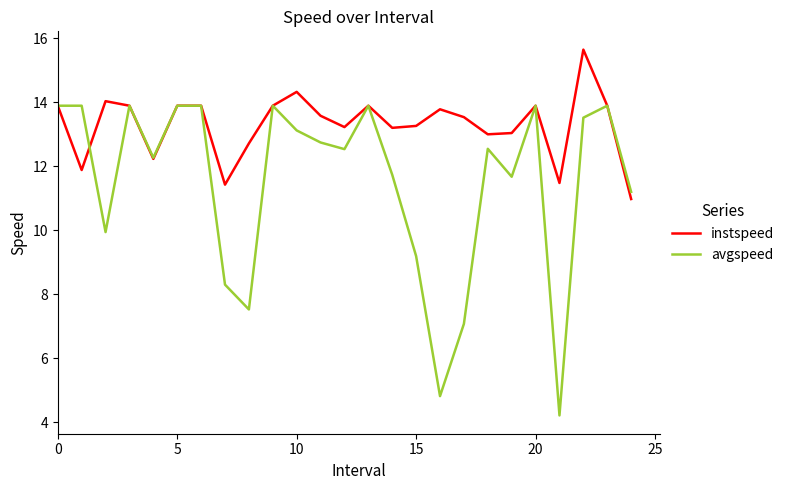

What is the smallest value displayed?

4.2